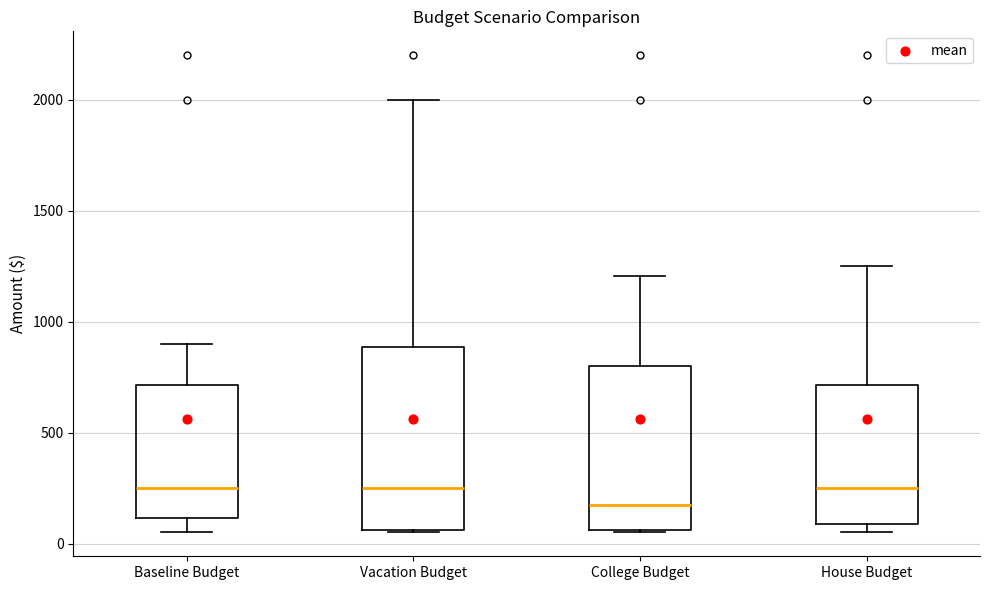

Which box is the tallest, from its lower edge to its upper edge?

Vacation Budget